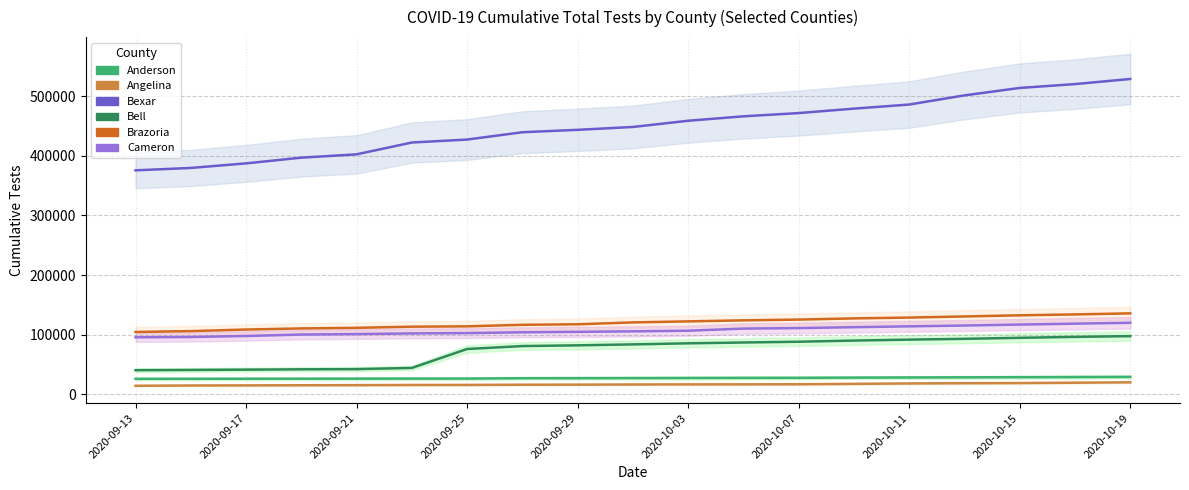

How many data points does each series have?

19